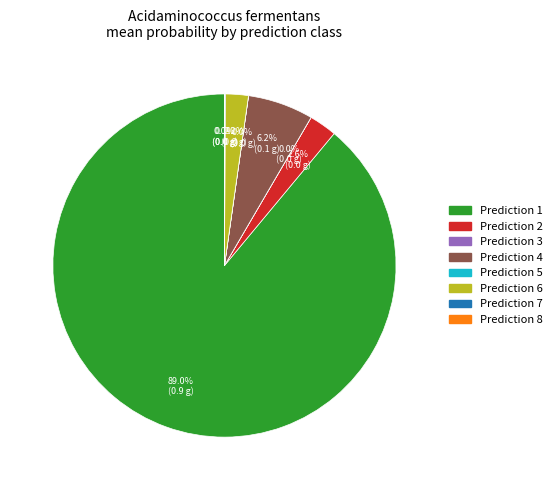

Is there a majority slice in this chart?

Yes